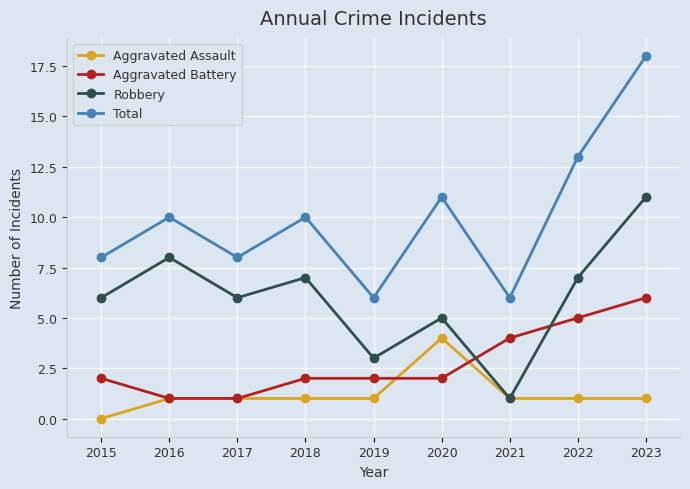

Read the Robbery value at 2017.

6